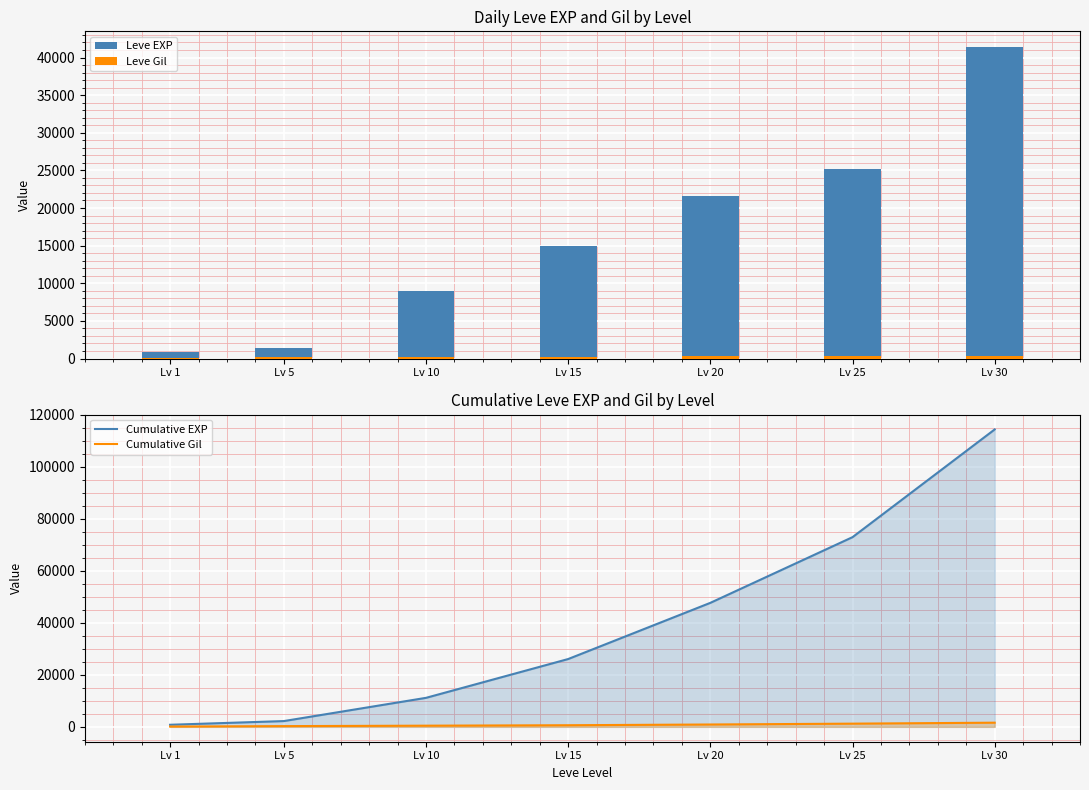

How many data points in Leve Gil are less than 172?

3